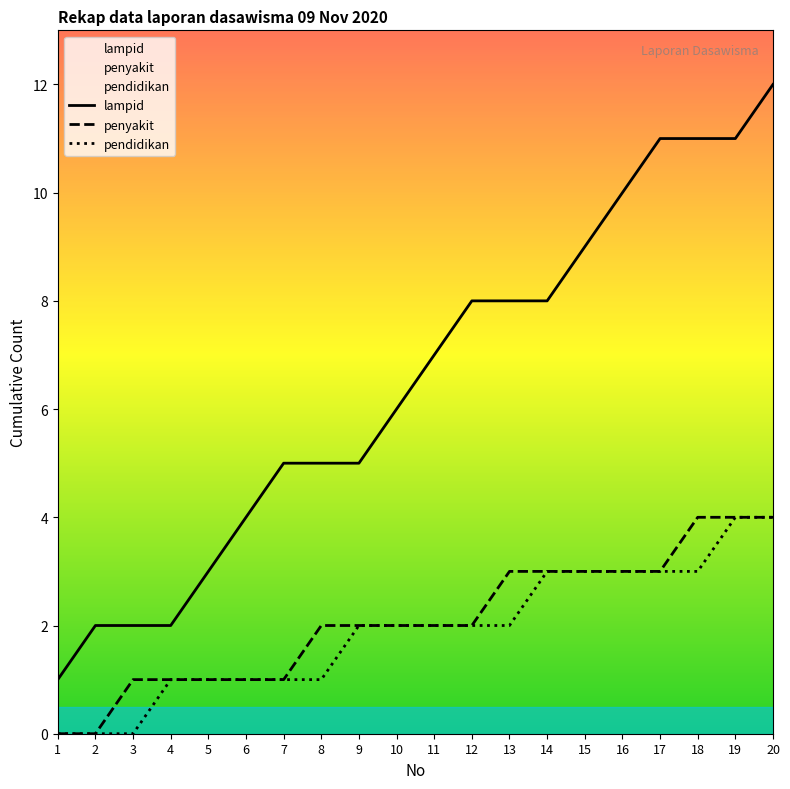

Which series has the largest total across all categories?

lampid